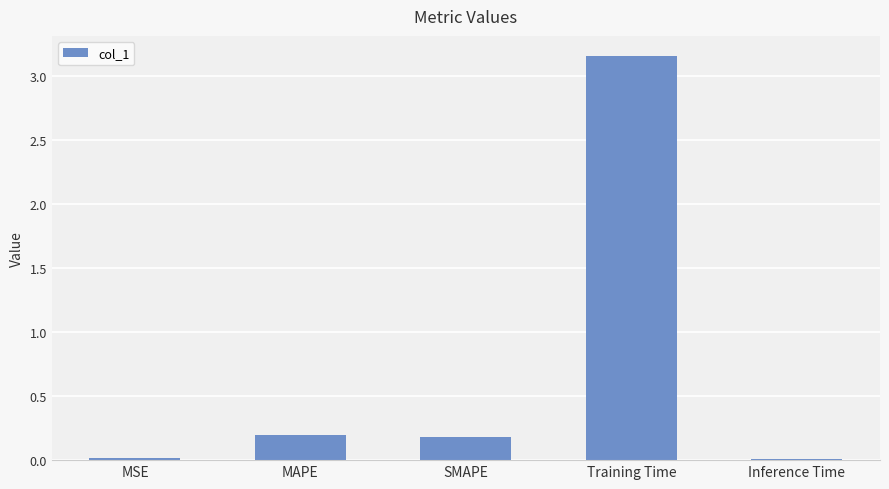

The chart shows a value of 0.0 at MSE. True or false?

True